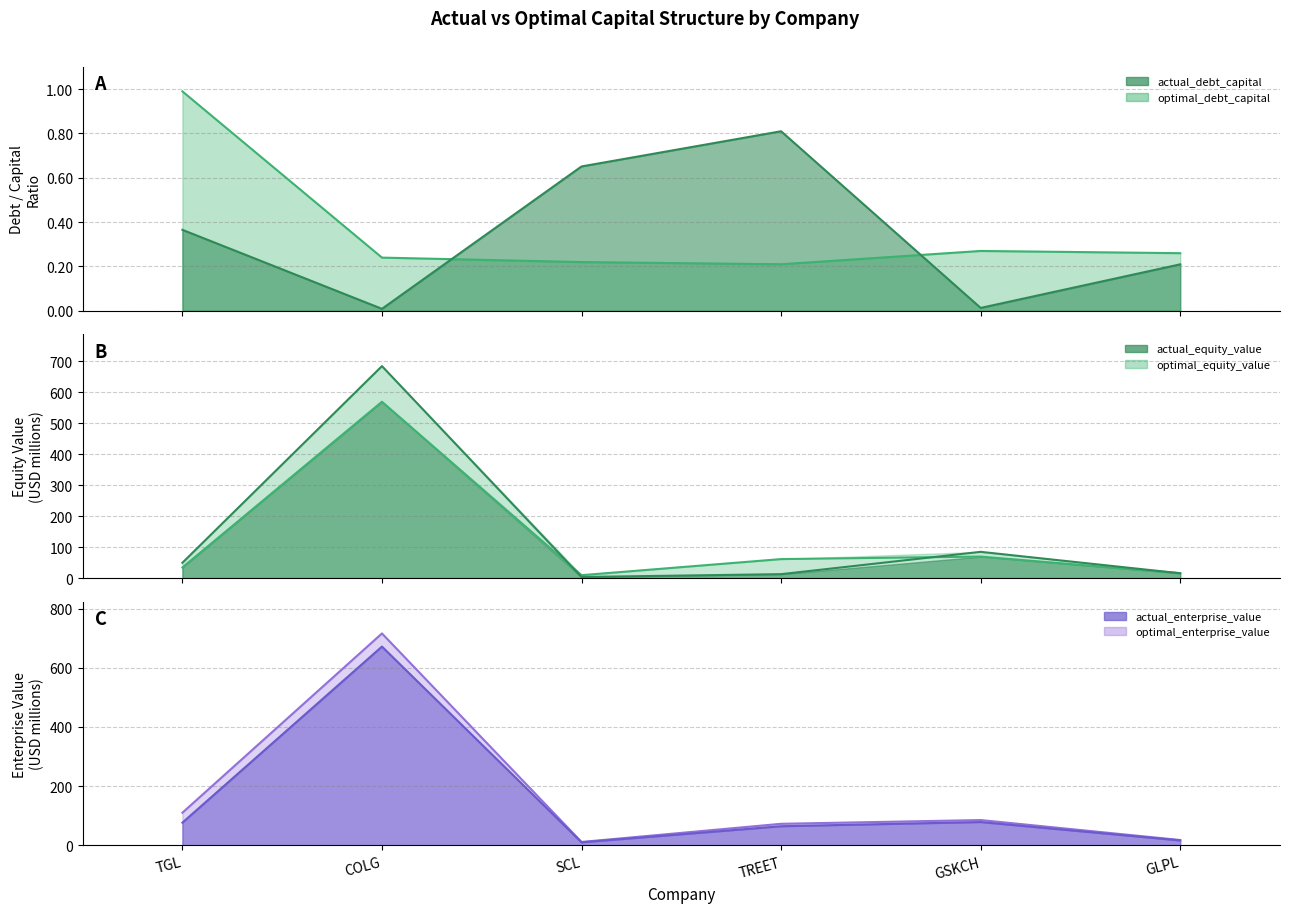

What is the value of the optimal_enterprise_value point at the 6th from the left?

18.3